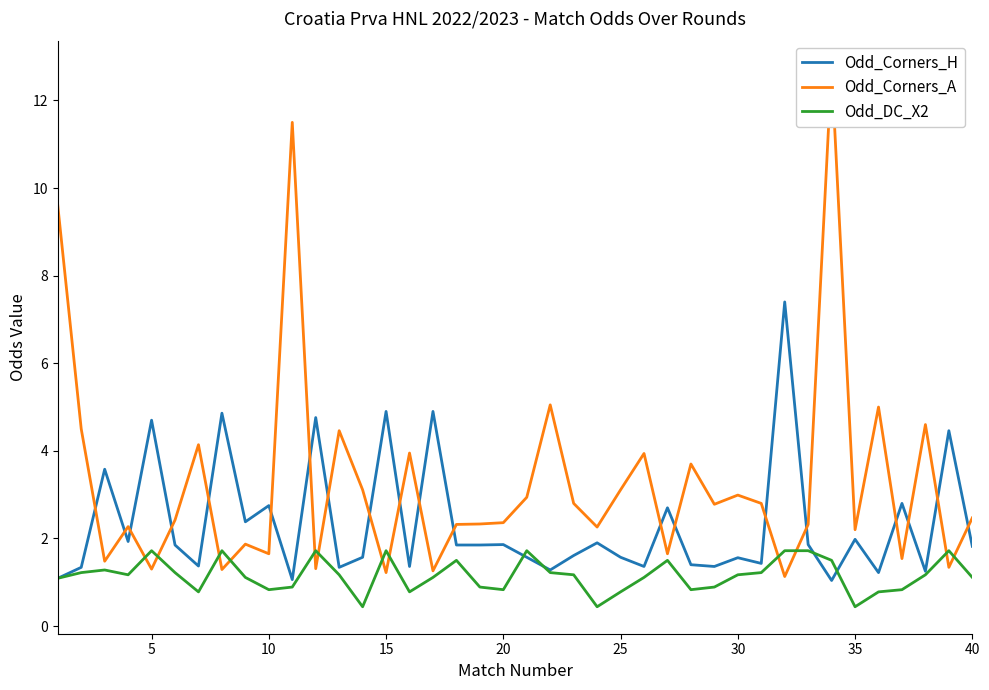

What is the lowest value of the Odd_Corners_H series?

1.0